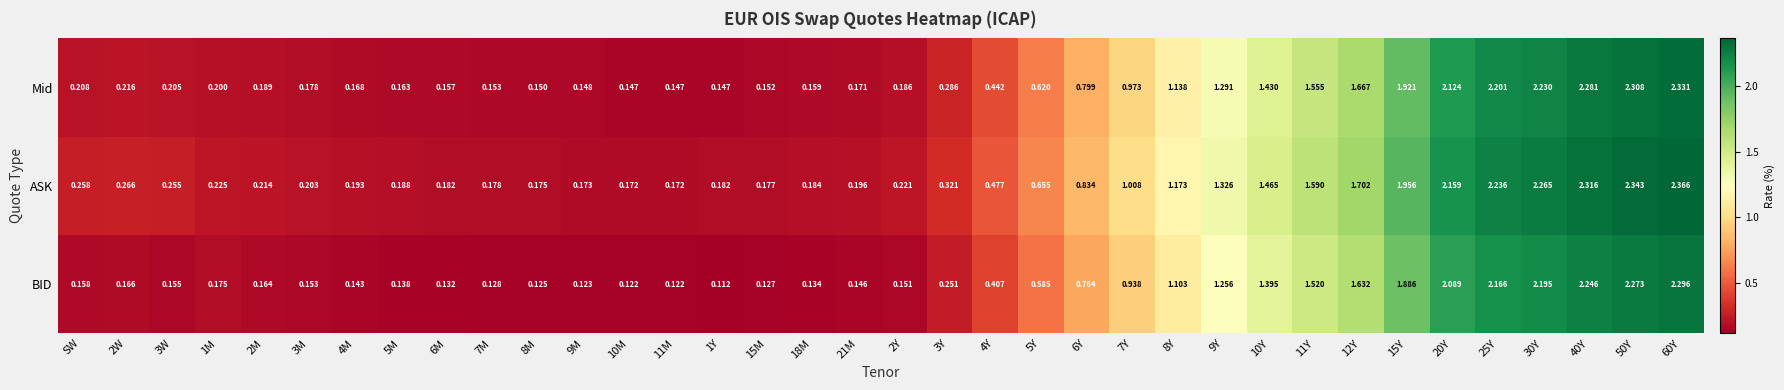

Which series changed the most between 2W and 6M?

ASK